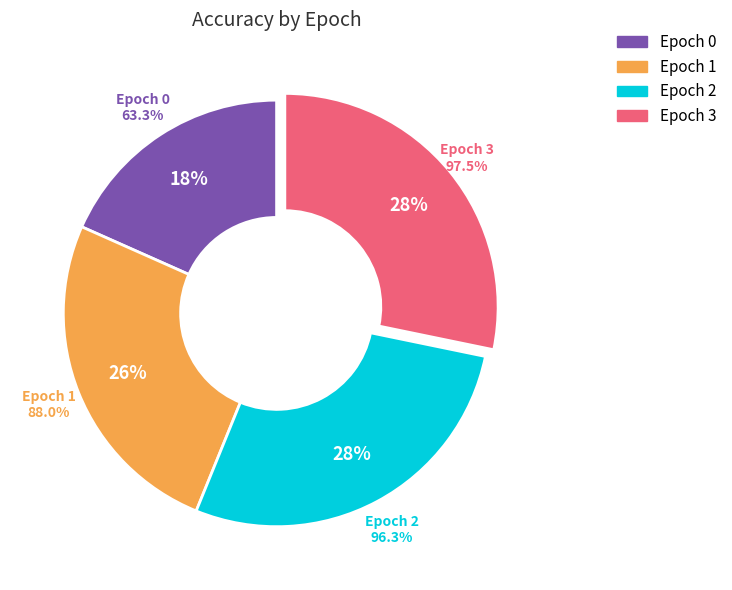

To the nearest percent, what is the difference between the largest and smallest slice percentages?

10%